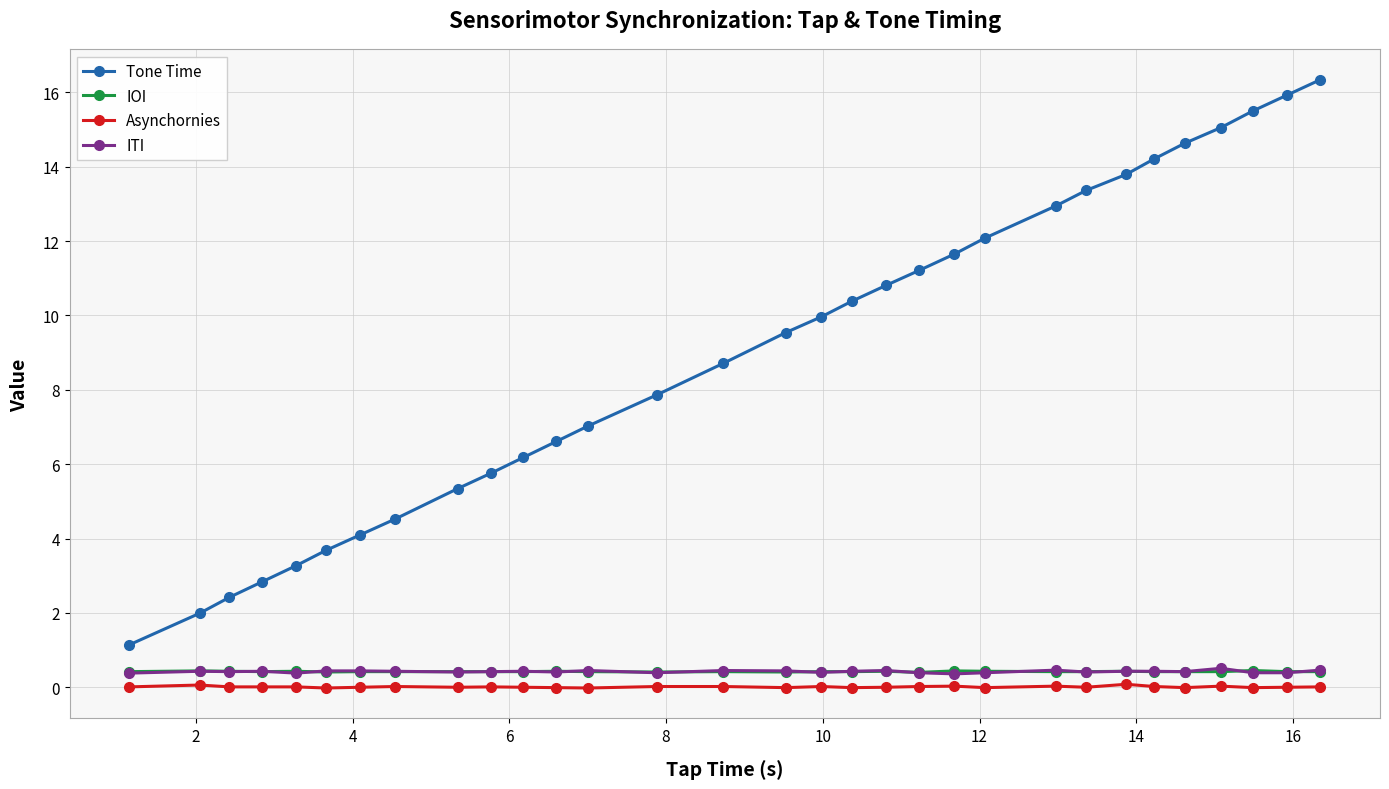

True or false: ITI has more than 2 interior local peaks.

True